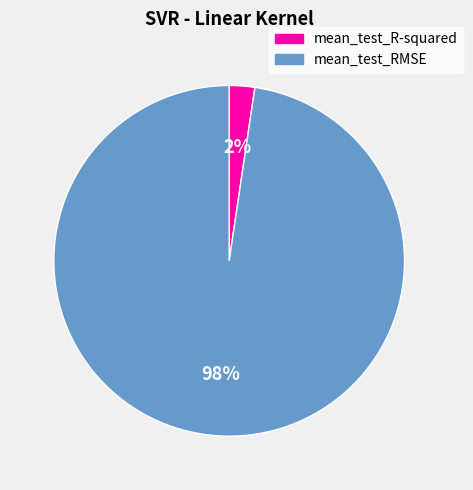

Rank the categories by value from highest to lowest.

mean_test_RMSE, mean_test_R-squared